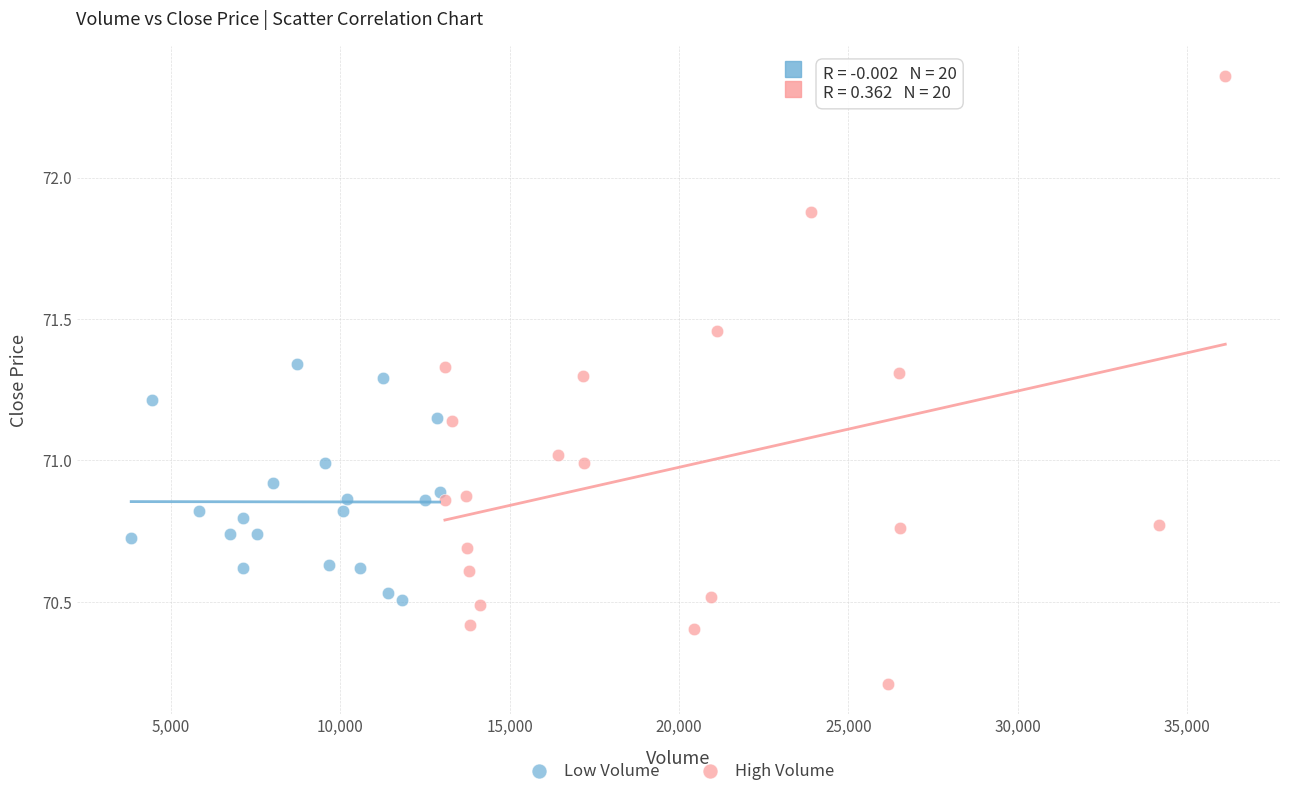

Which series reaches the minimum Y coordinate?

High Volume